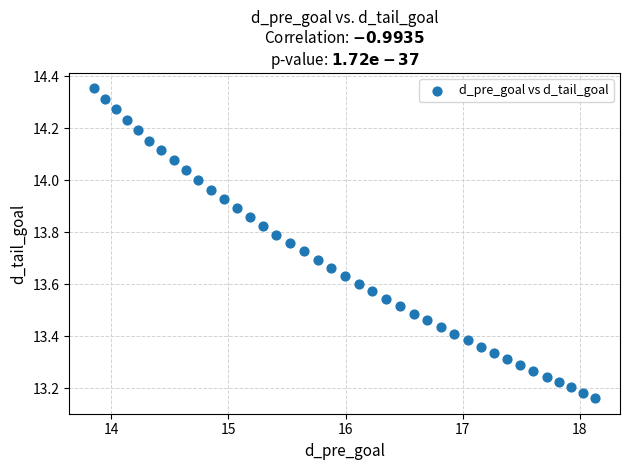

What is the range of X values (max minus min)?

4.3